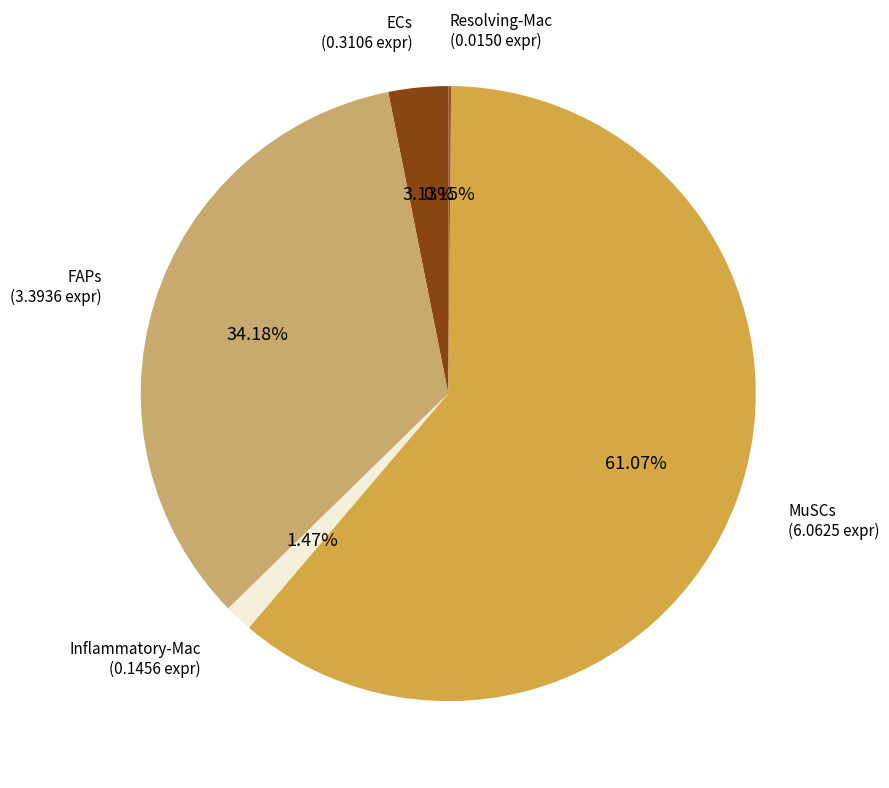

Which has a higher value, FAPs or ECs?

FAPs